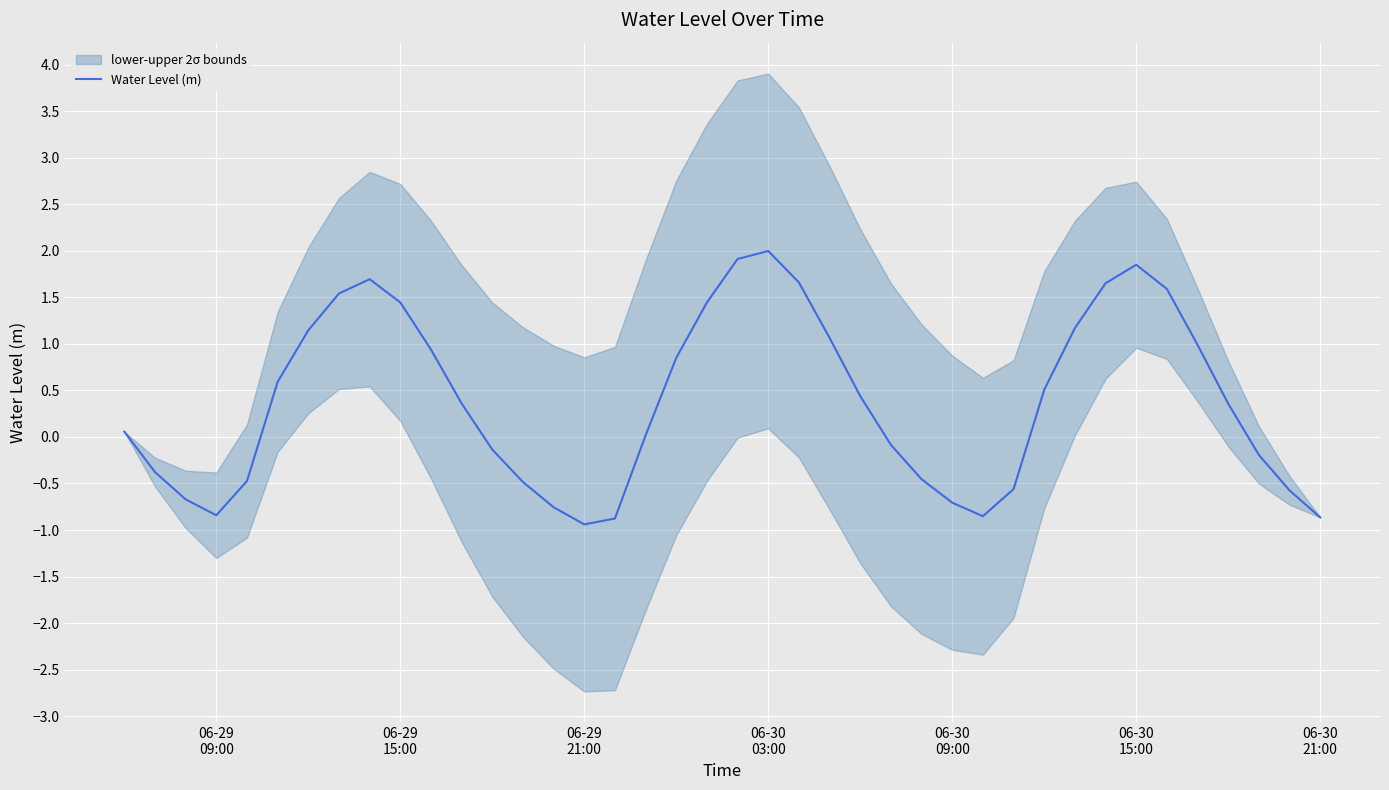

What is the minimum value for Water Level (m)?

-0.9